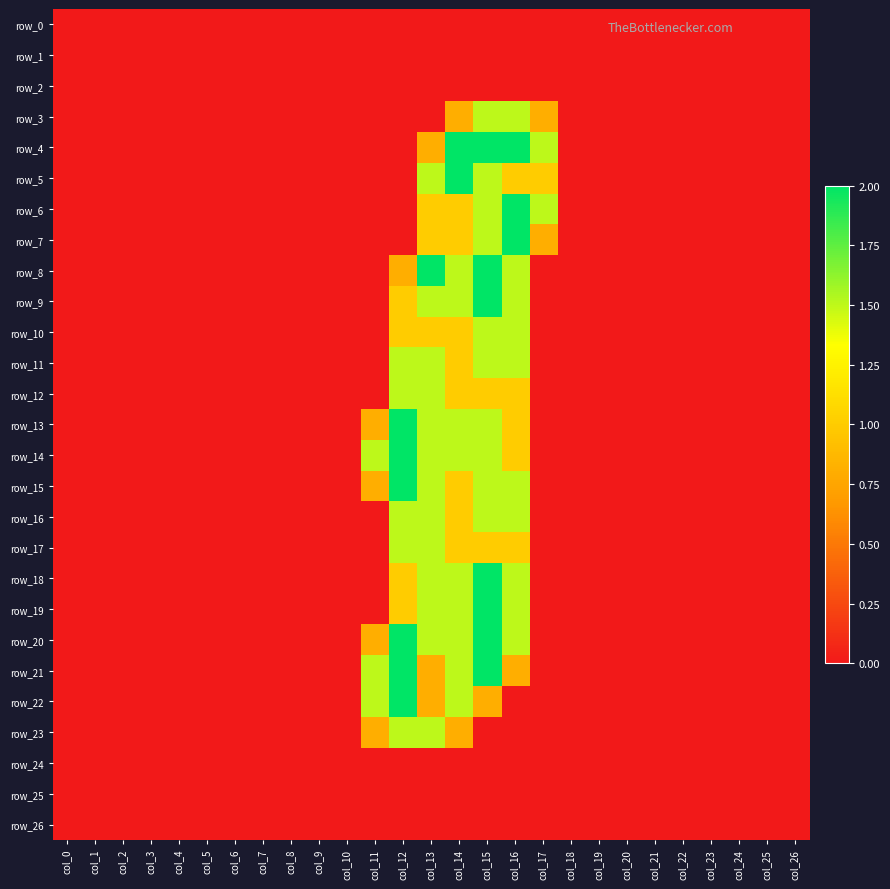

How many positive values does the row_20 series have?

6